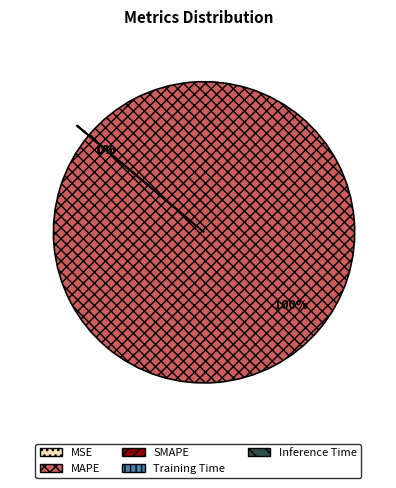

True or false: MAPE accounts for 92% of the total.

False